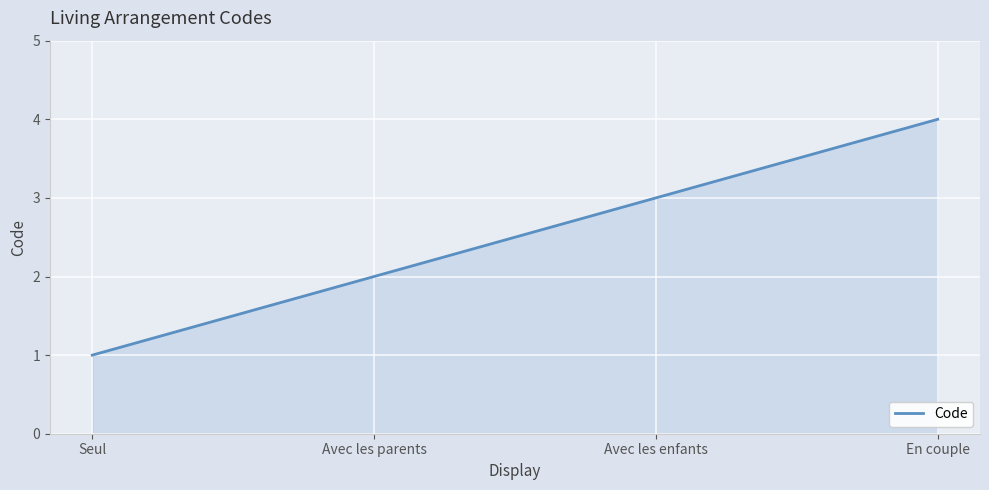

What is the difference between the maximum and minimum values?

3